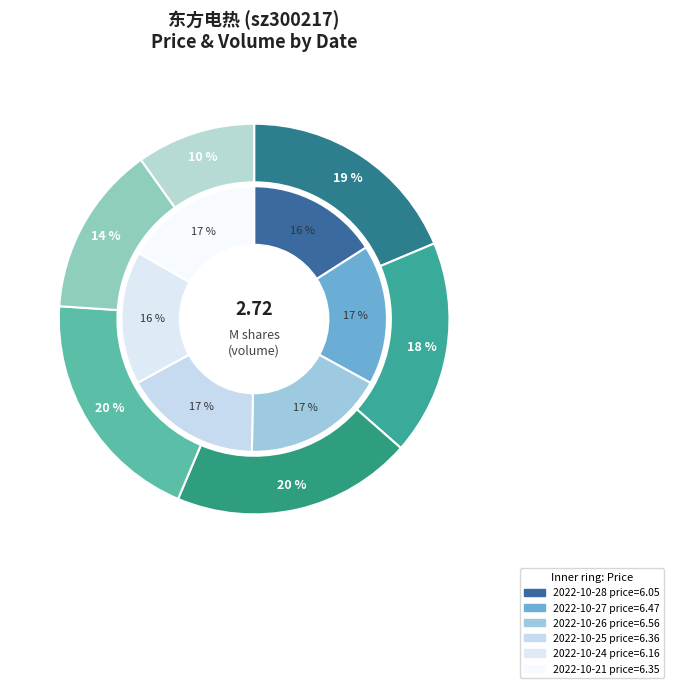

How many segments does this pie chart have?

6